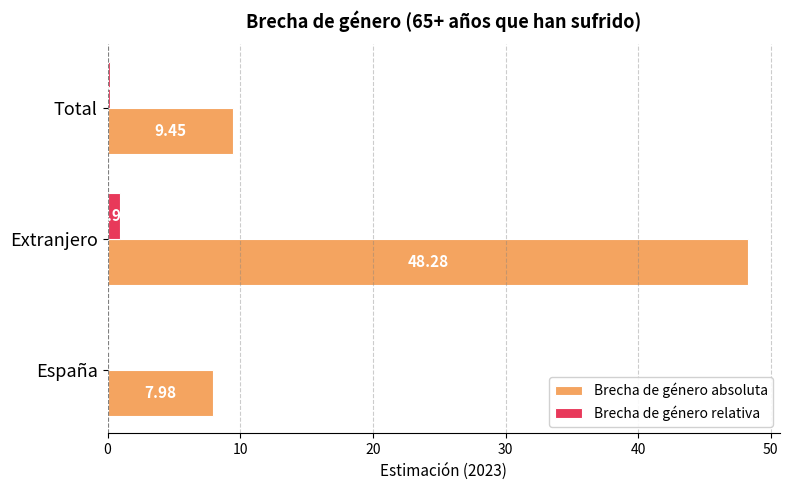

At which category is the sum across all series the highest?

Extranjero